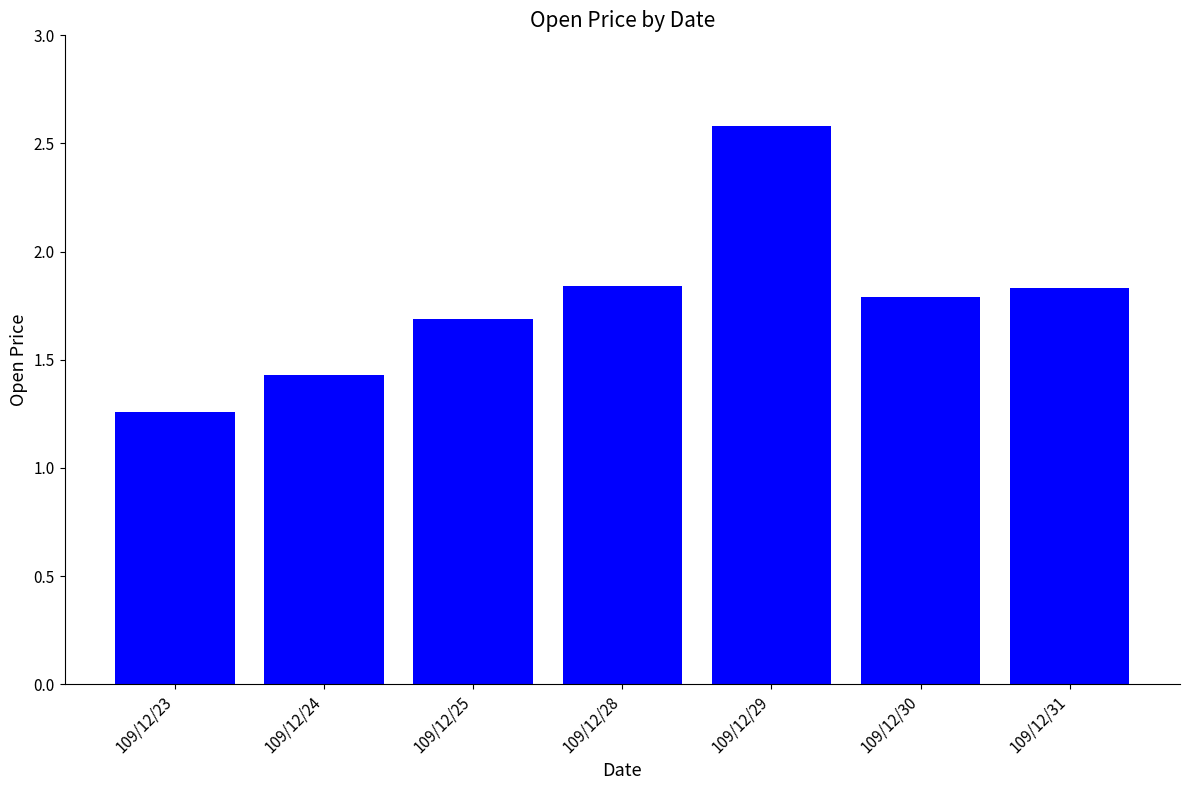

Does the chart contain any negative values?

No